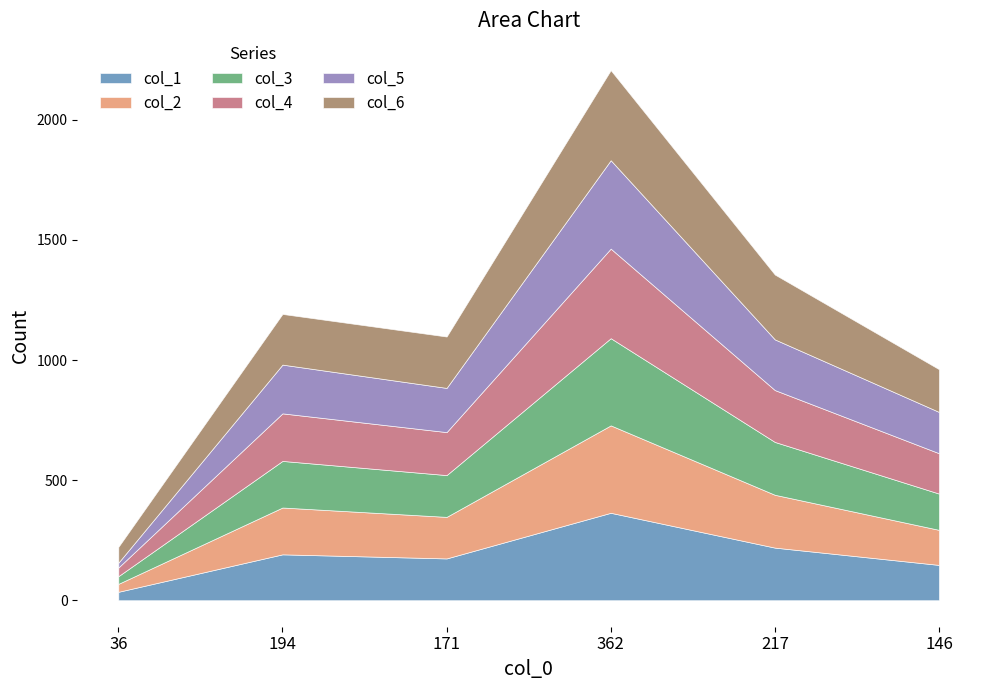

How many lines are shown in the chart?

6